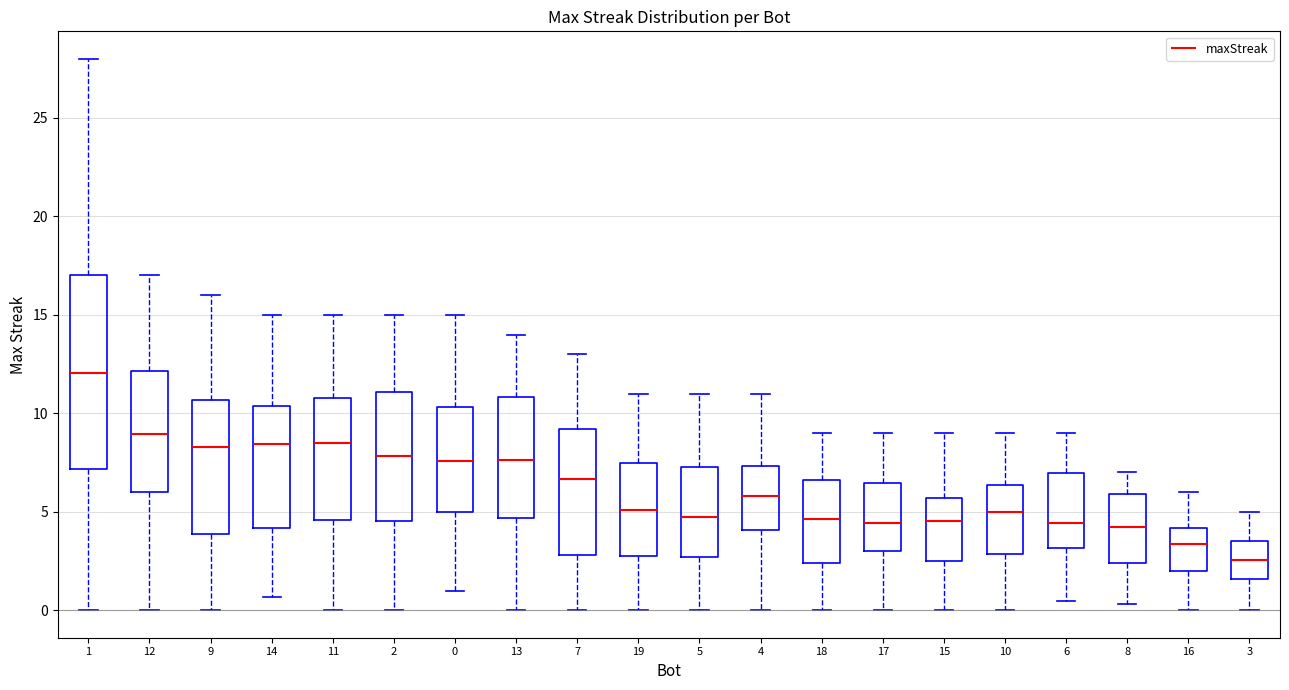

Which box's median line is the highest?

1